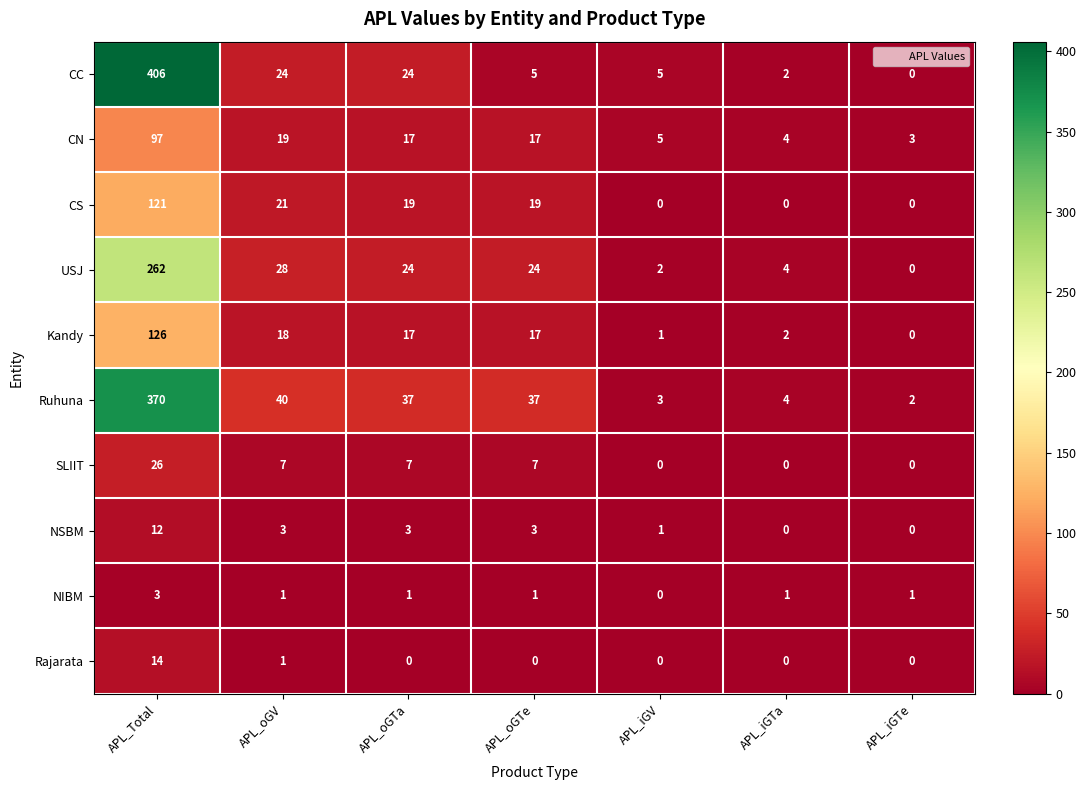

What is the spread (max minus min) of values at APL_iGTa?

4